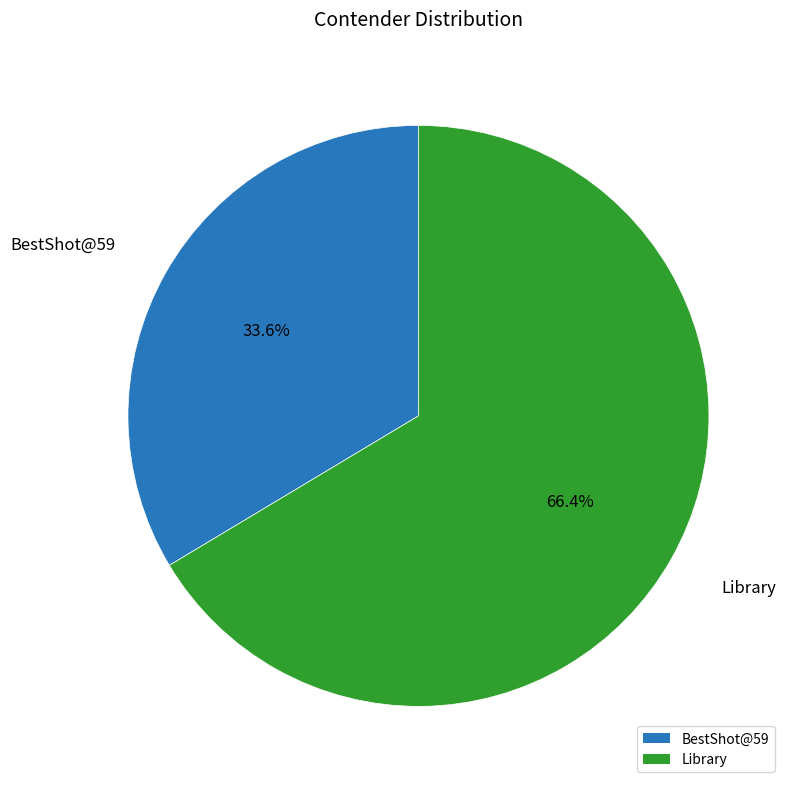

Is there any slice that represents more than half of the pie?

Yes